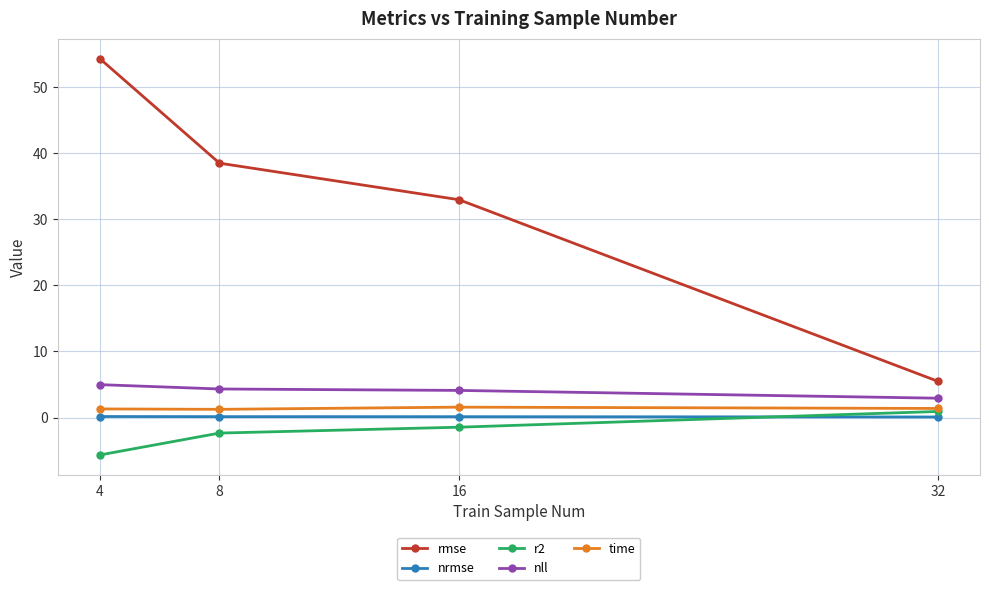

The rmse series shows 87.6 at 4. True or false?

False